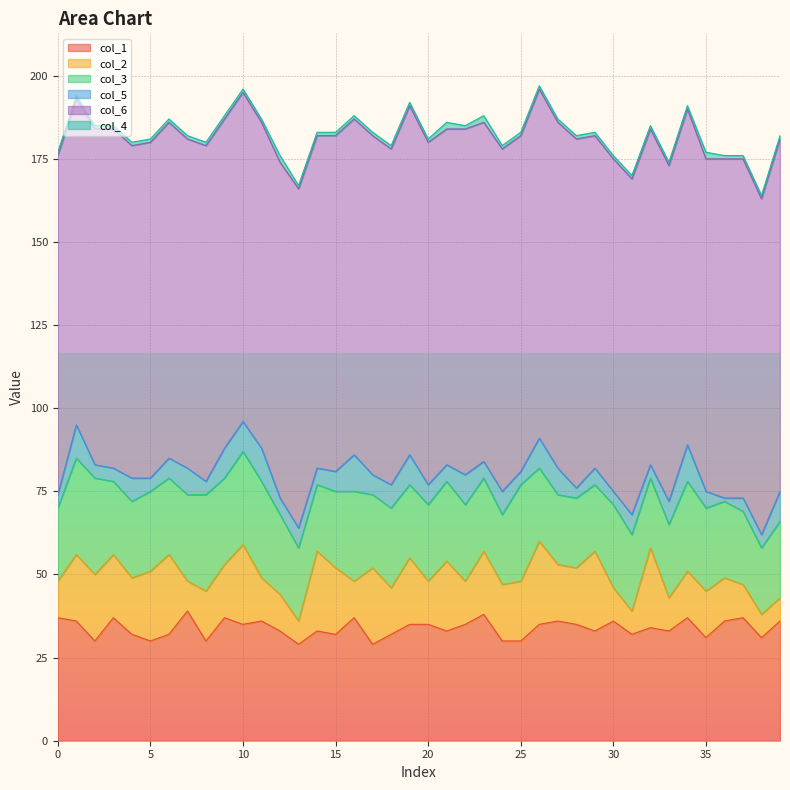

At which label does col_4 reach its peak?

12